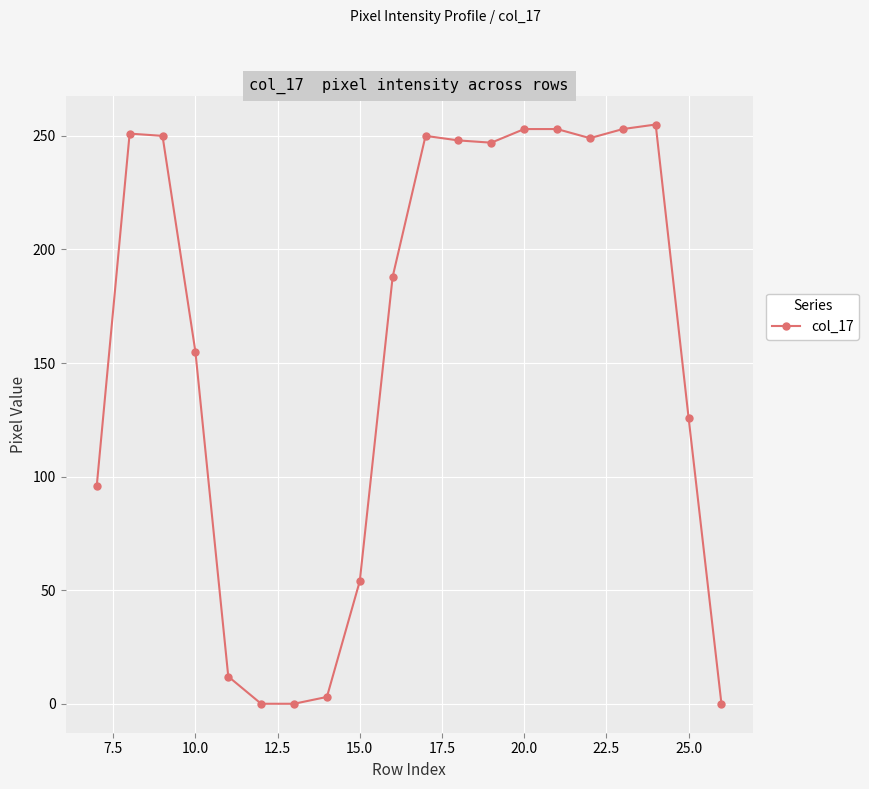

What is the maximum value shown in the chart?

255